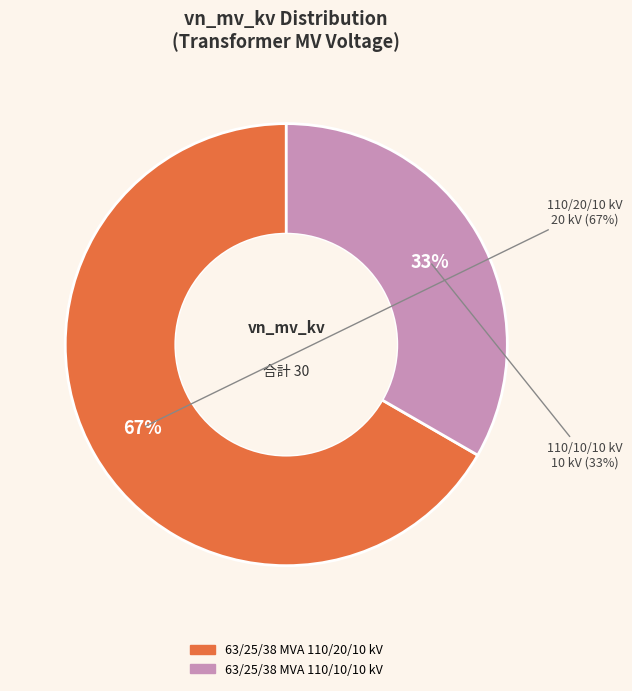

Rank the categories by value from highest to lowest.

63/25/38 MVA 110/20/10 kV, 63/25/38 MVA 110/10/10 kV